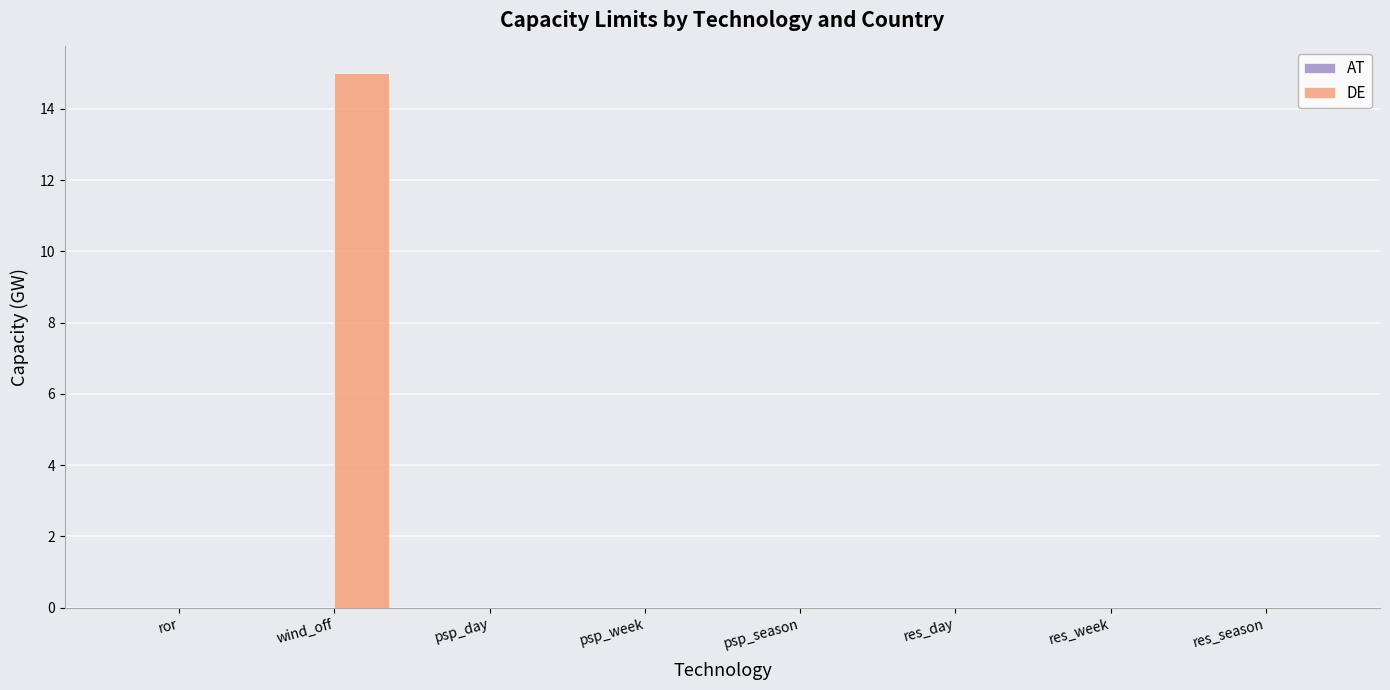

What value does the data have at wind_off?

15